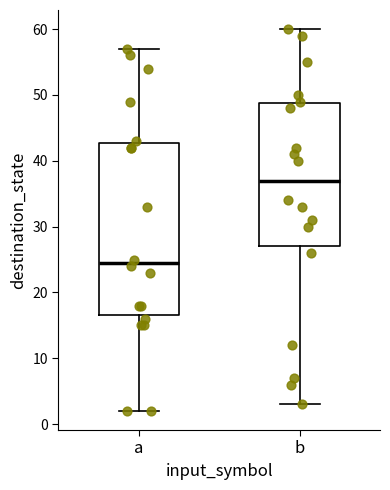

Comparing the boxes themselves (not the whiskers), which one is the tallest?

a